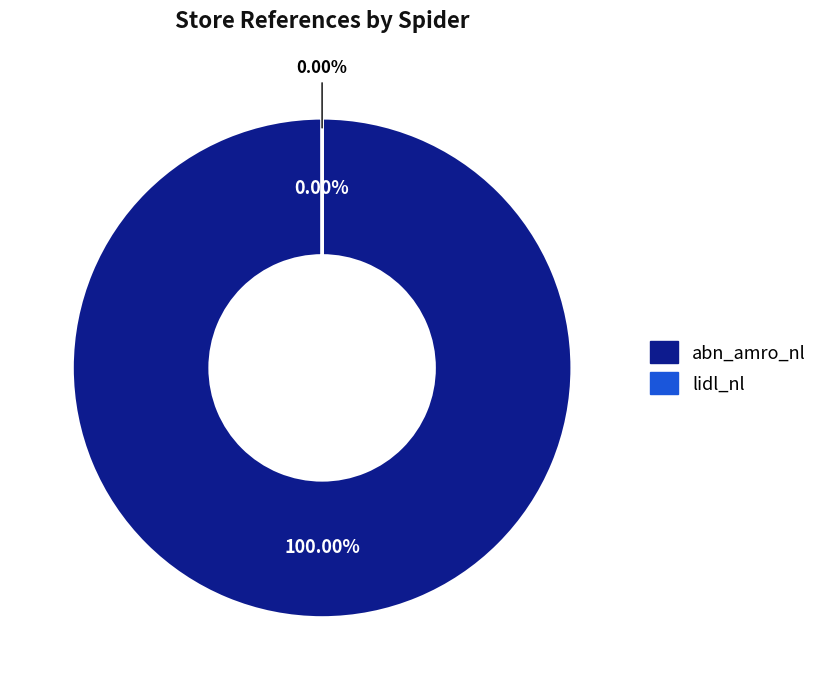

Between abn_amro_nl and lidl_nl, which is larger?

abn_amro_nl